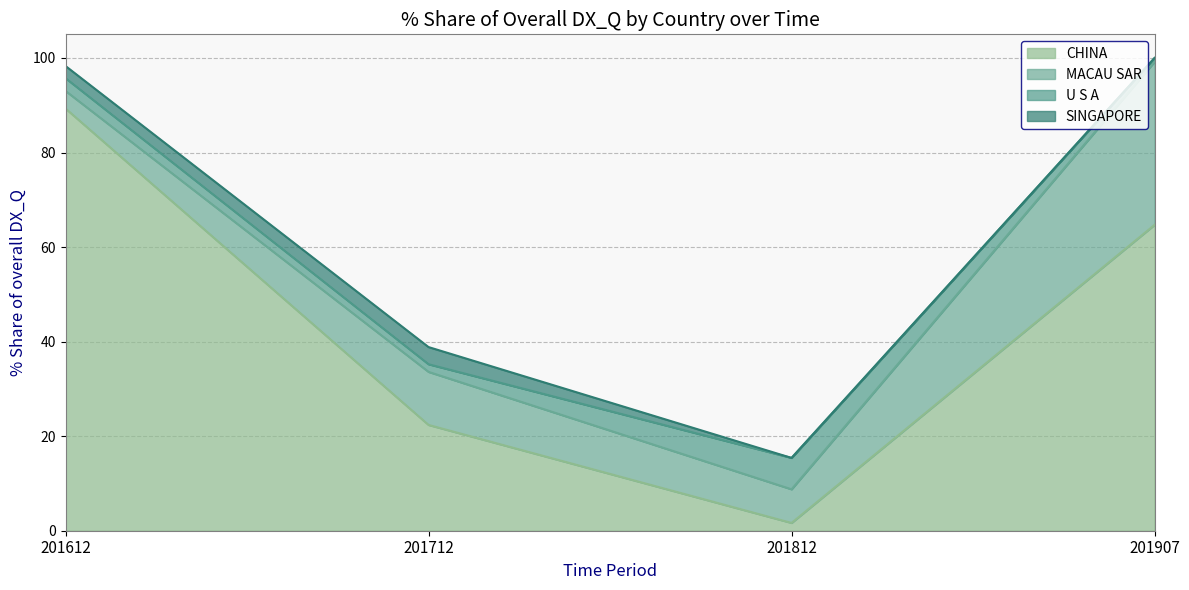

Reading left to right, what are the values for CHINA?

201612=89.3	201712=22.4	201812=1.6	201907=64.7